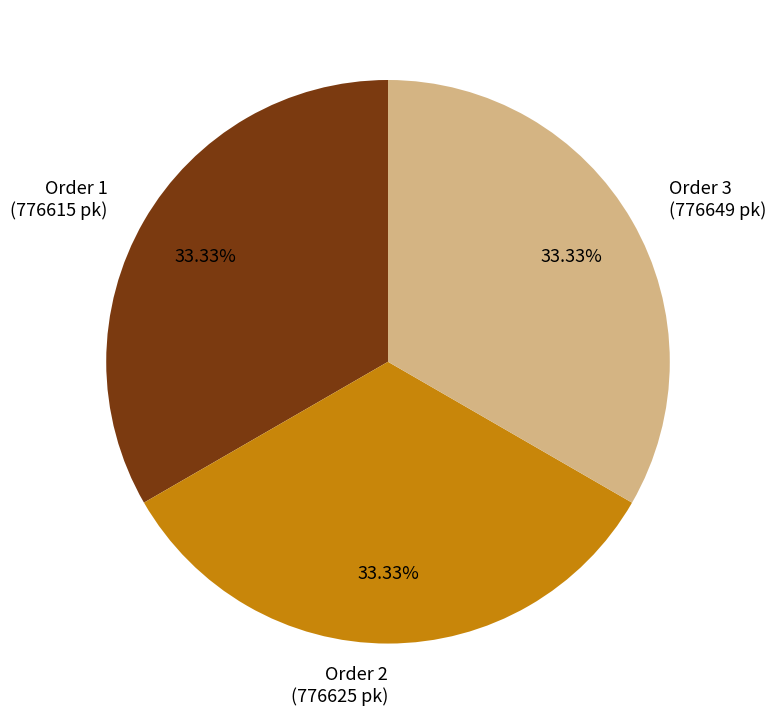

To the nearest percent, what is the average slice percentage?

33%